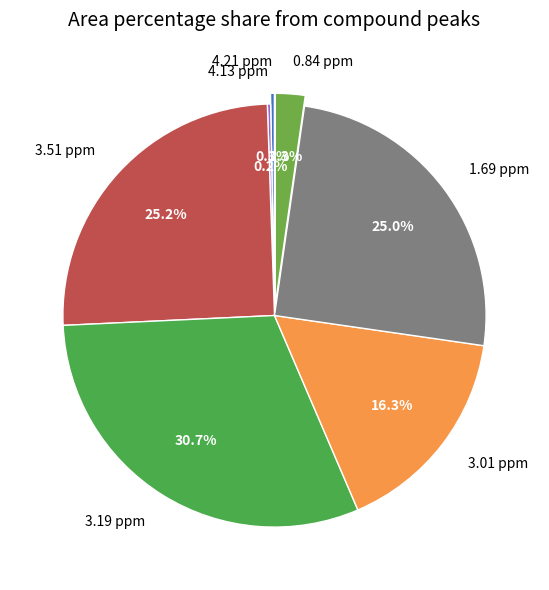

Is there any slice that represents more than half of the pie?

No